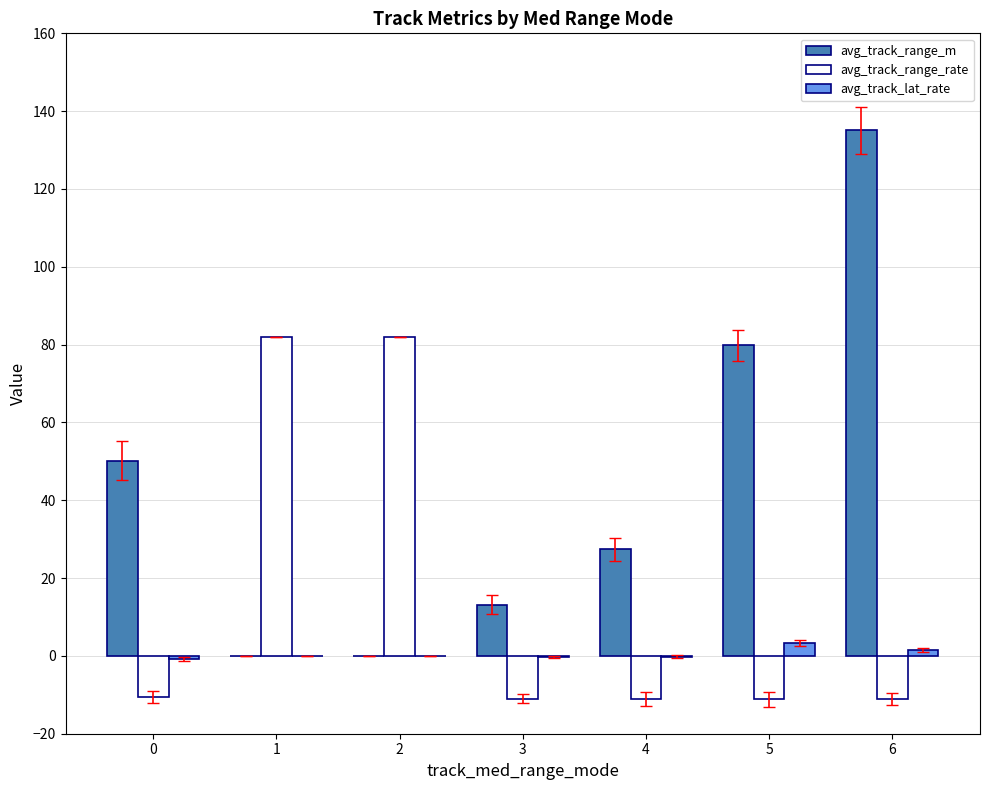

How many groups of bars are there?

7